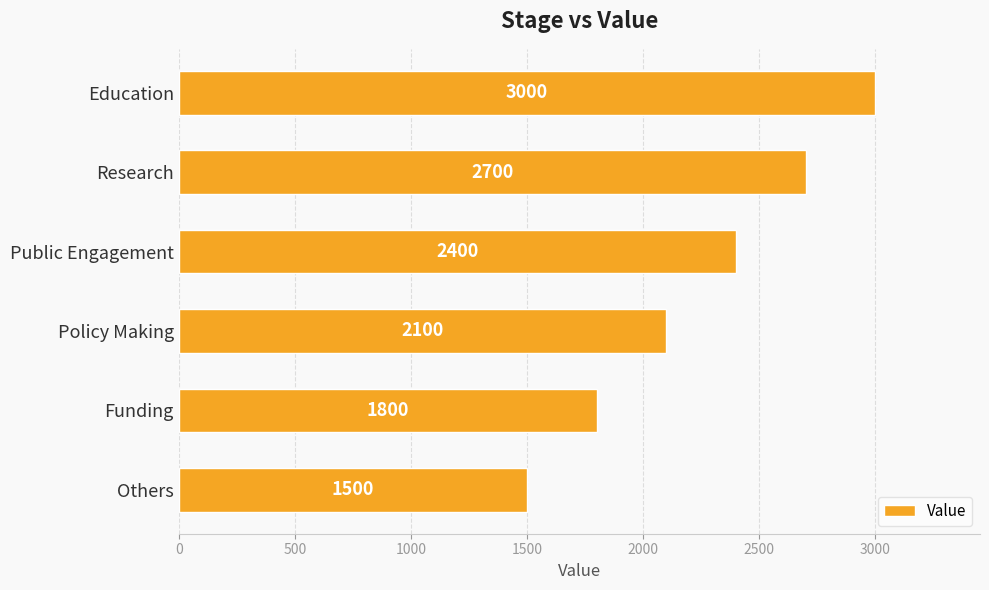

Reading top to bottom, list all the values displayed in this chart.

Education=3000	Research=2700	Public Engagement=2400	Policy Making=2100	Funding=1800	Others=1500